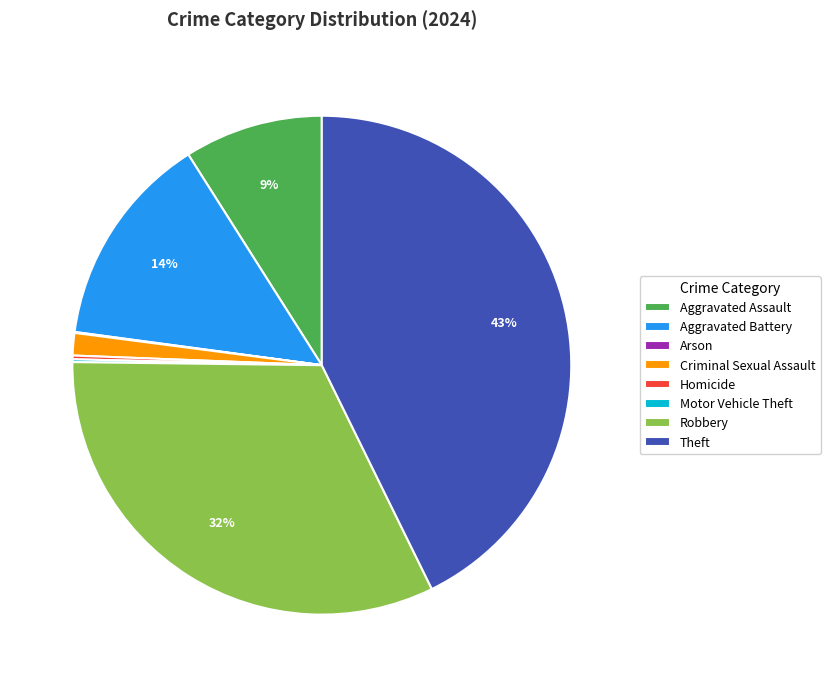

Is there a majority slice in this chart?

No